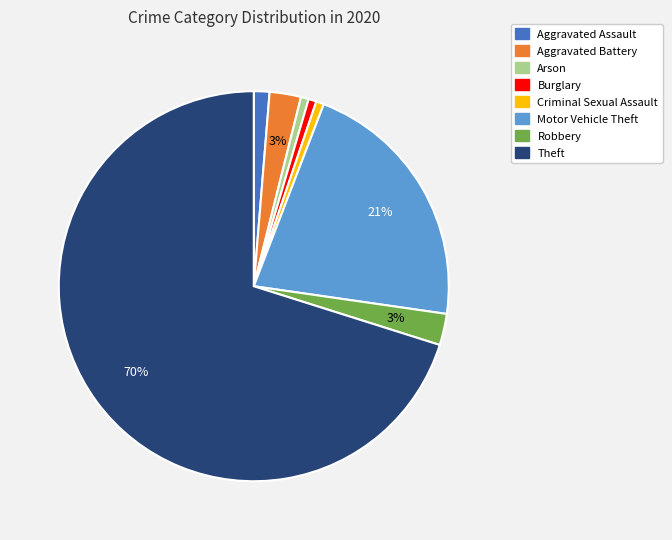

Which category accounts for the majority?

Theft